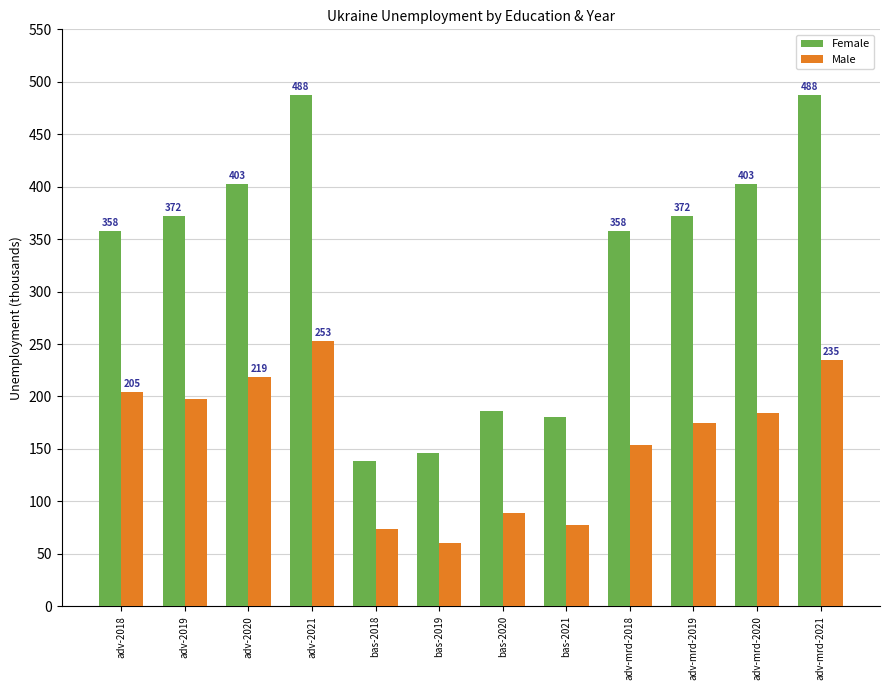

What is the label of the 12th bar from the left?

adv-mrd-2021